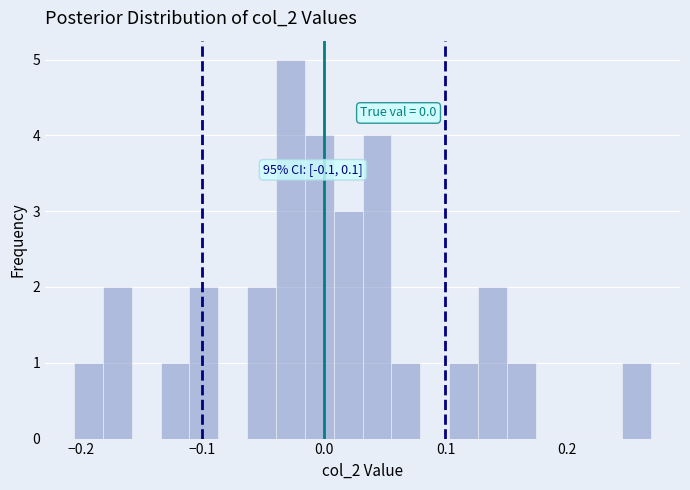

Around what value on the x-axis is the tallest bar? Give the approximate position of its centre, as read against the axis.

-0.03